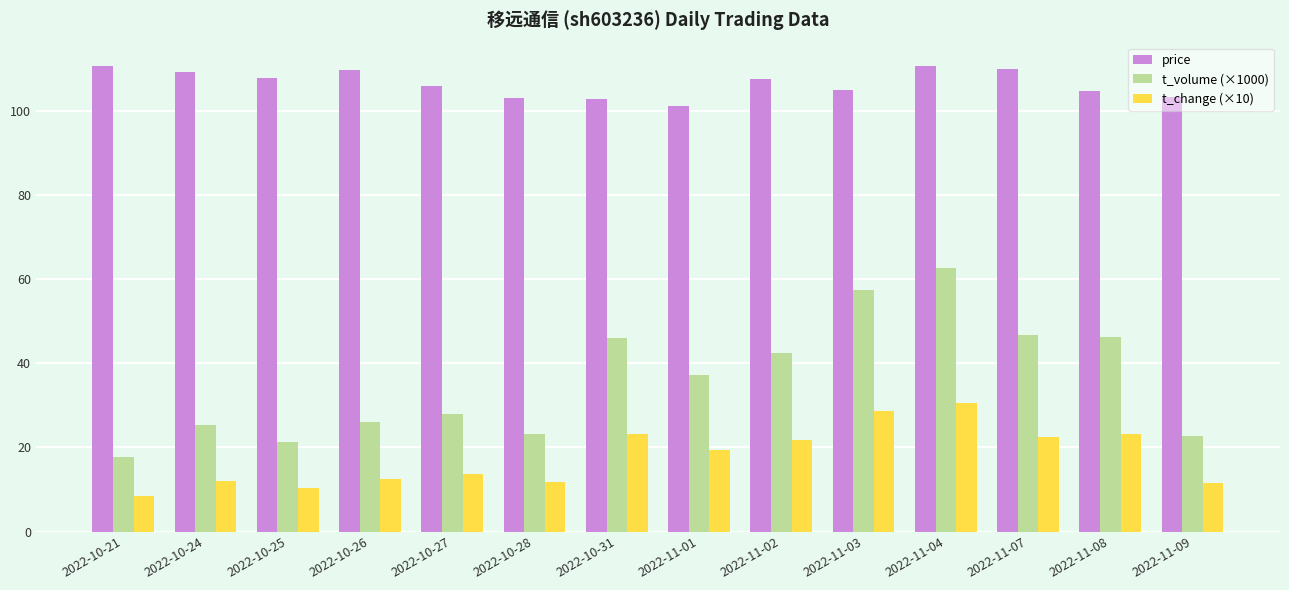

Which series has the largest range (max minus min)?

t_volume (×1000)